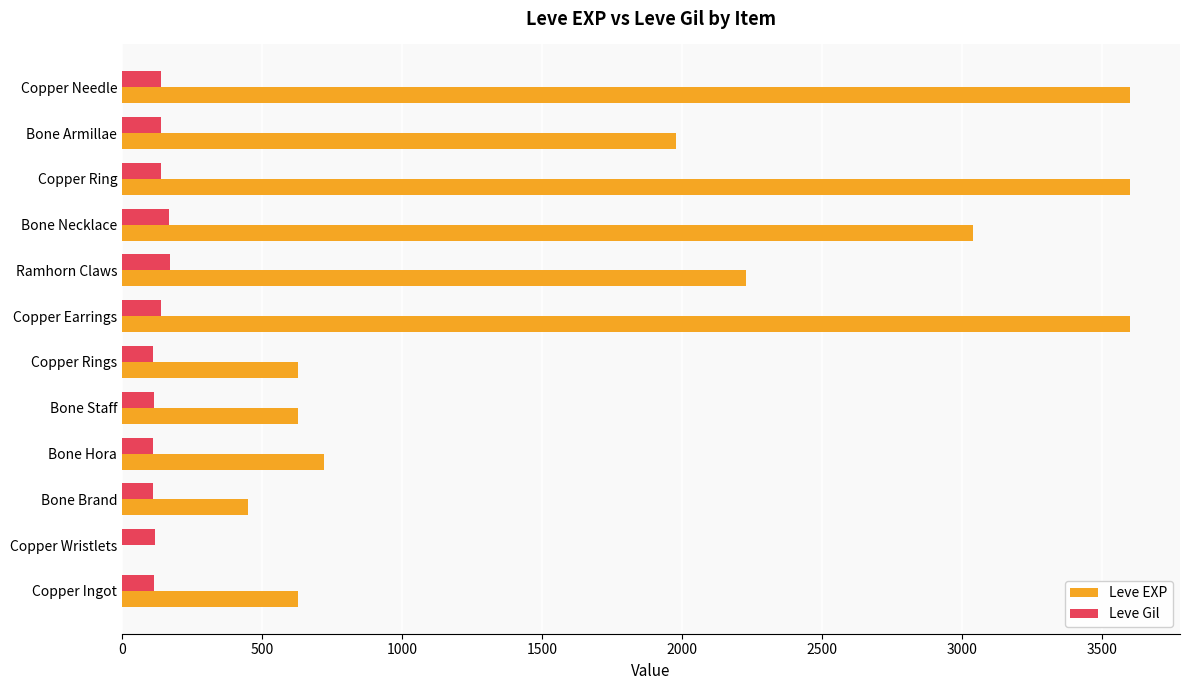

Which series has the largest total across all categories?

Leve EXP